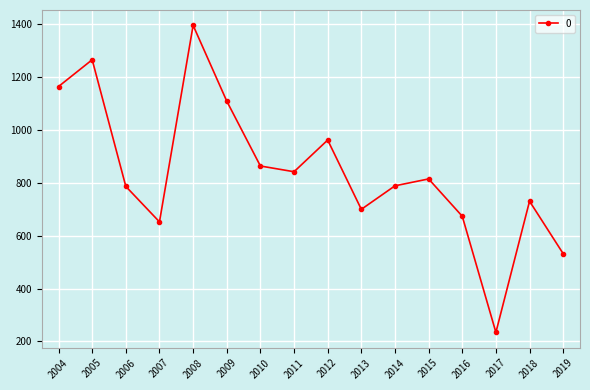

How many series are shown in this chart?

1